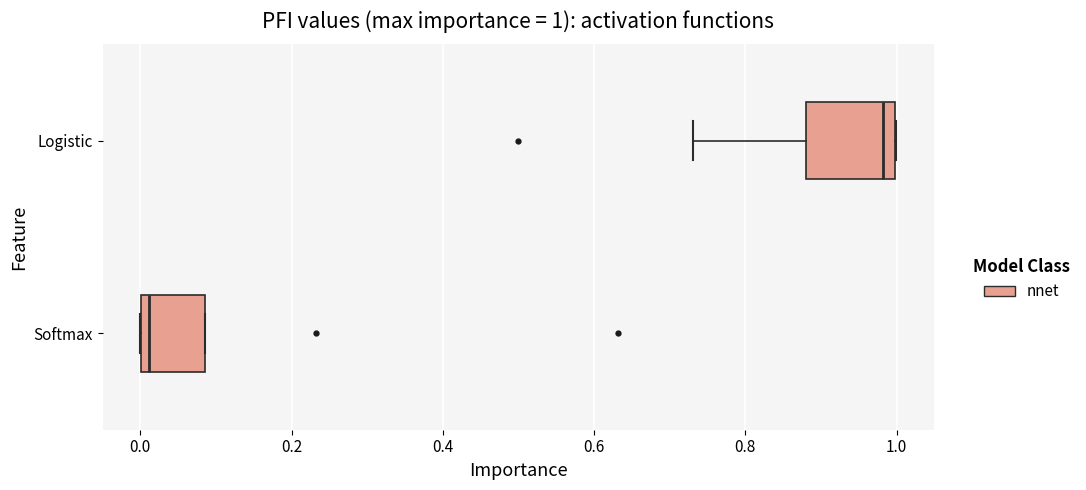

Comparing the boxes themselves (not the whiskers), which one is the widest?

Logistic